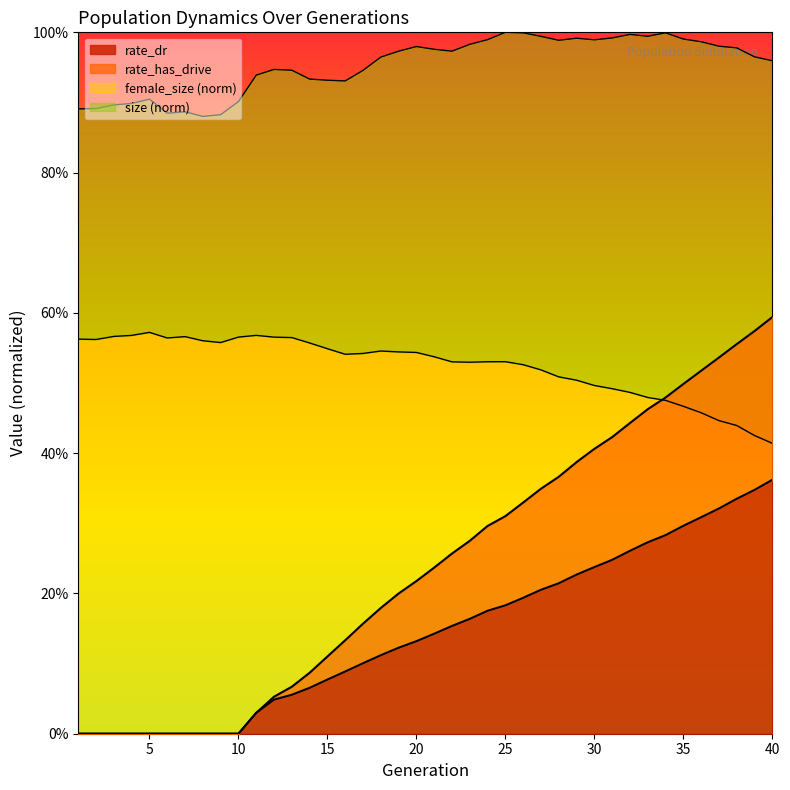

What are all the series names shown in the legend?

size, female_size, rate_dr, rate_has_drive